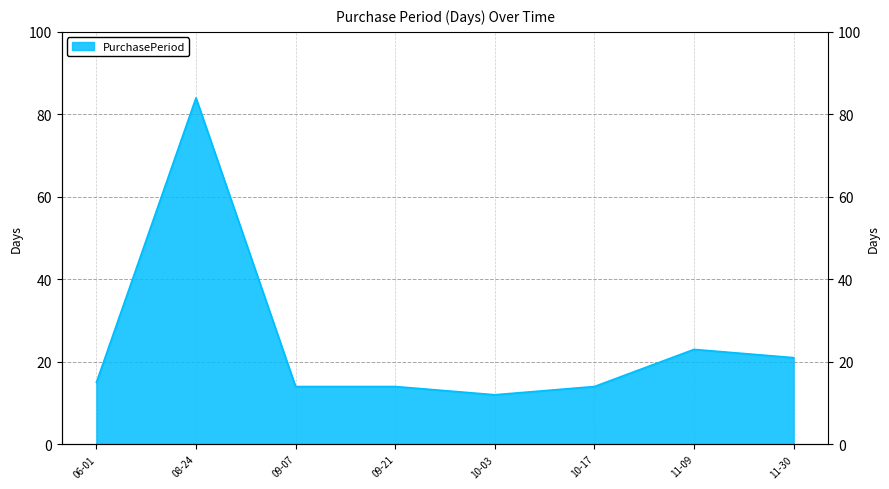

Approximately how many times larger is the value at 10-17 compared to 09-07?

1.0